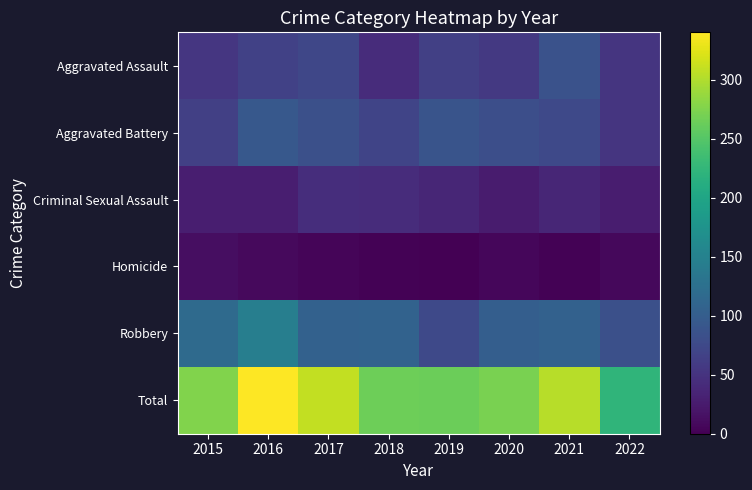

Rank the series at 2019 from lowest to highest value.

Homicide, Criminal Sexual Assault, Aggravated Assault, Robbery, Aggravated Battery, Total